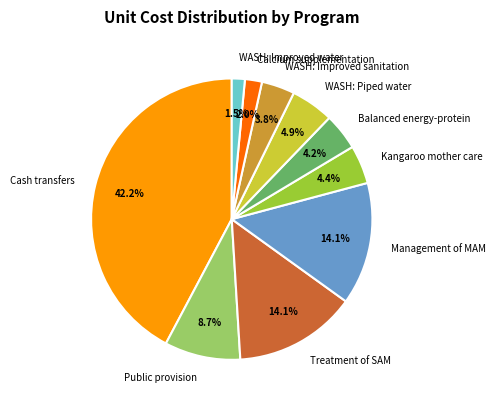

To the nearest percent, what percentage of the pie is Calcium supplementation?

2%